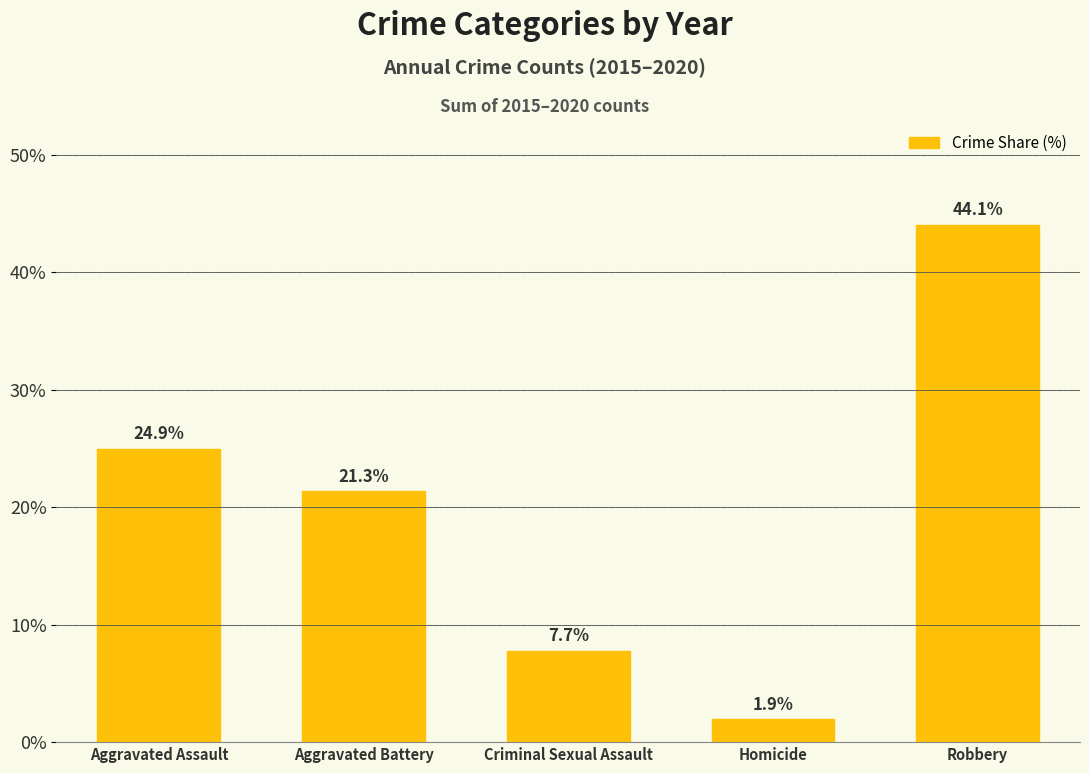

Count the number of data series in this chart.

1